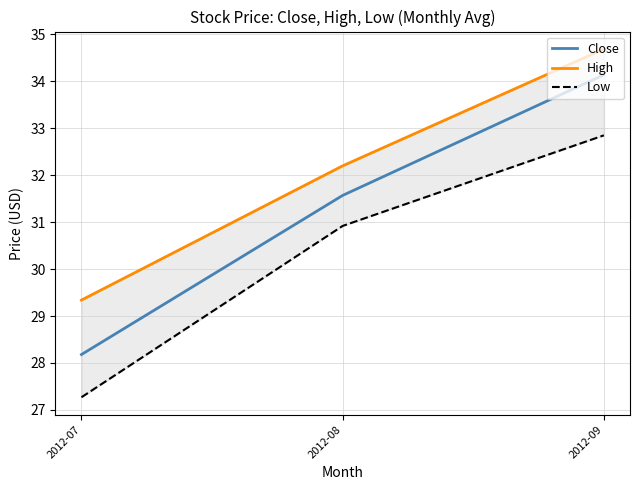

How many lines are shown in the chart?

3